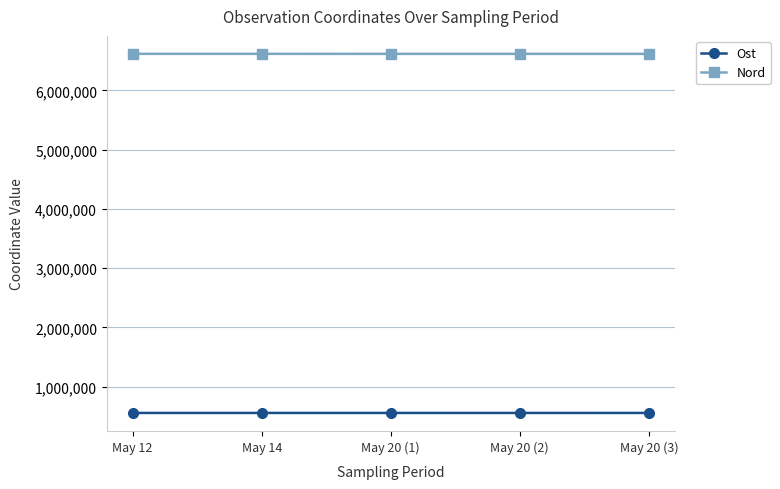

True or false: Nord has a value of 6615360 at May 20 (2).

True